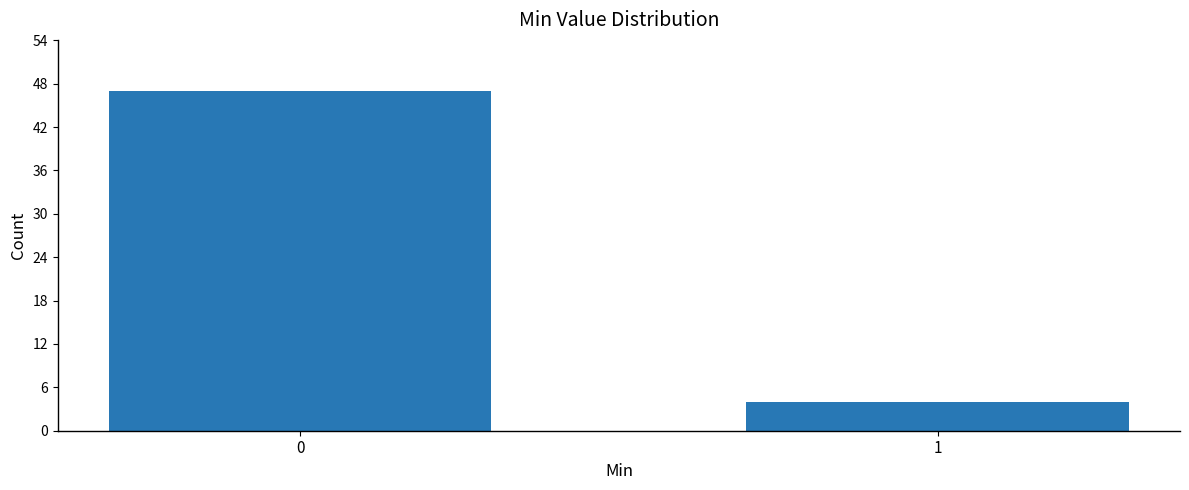

Reading right to left, transcribe all the data shown in this chart.

4	47